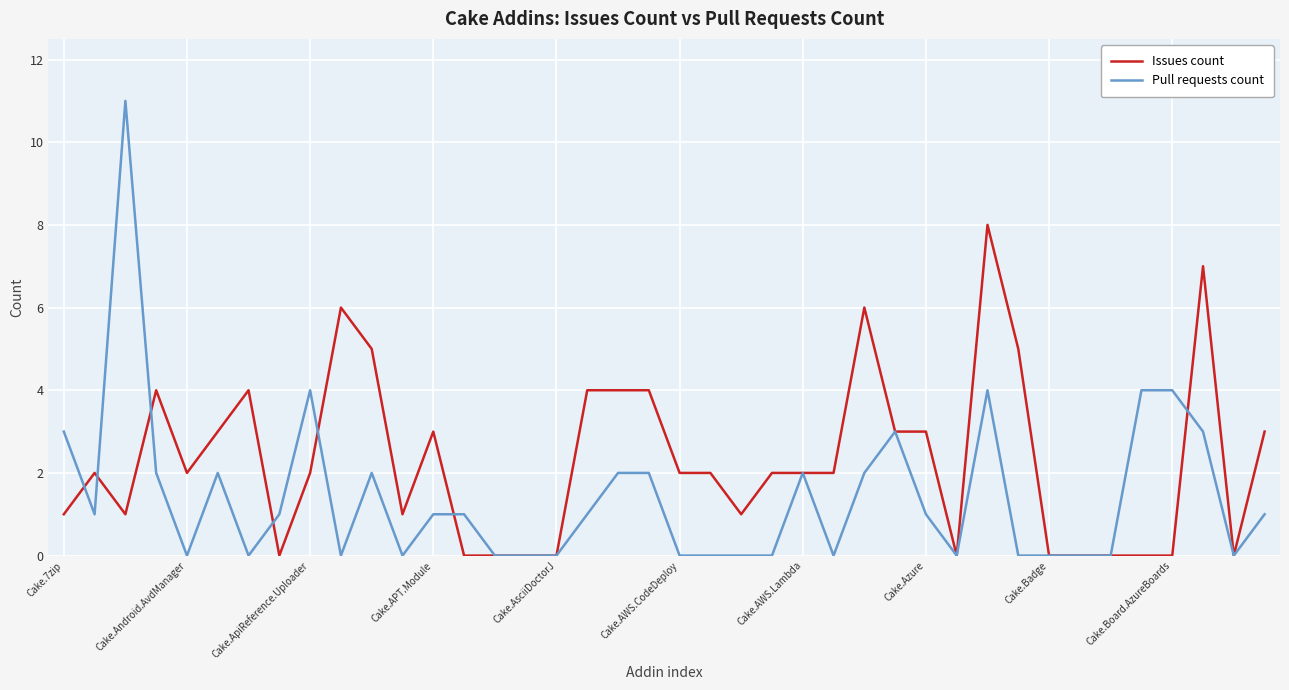

What is the maximum value shown in the chart?

11